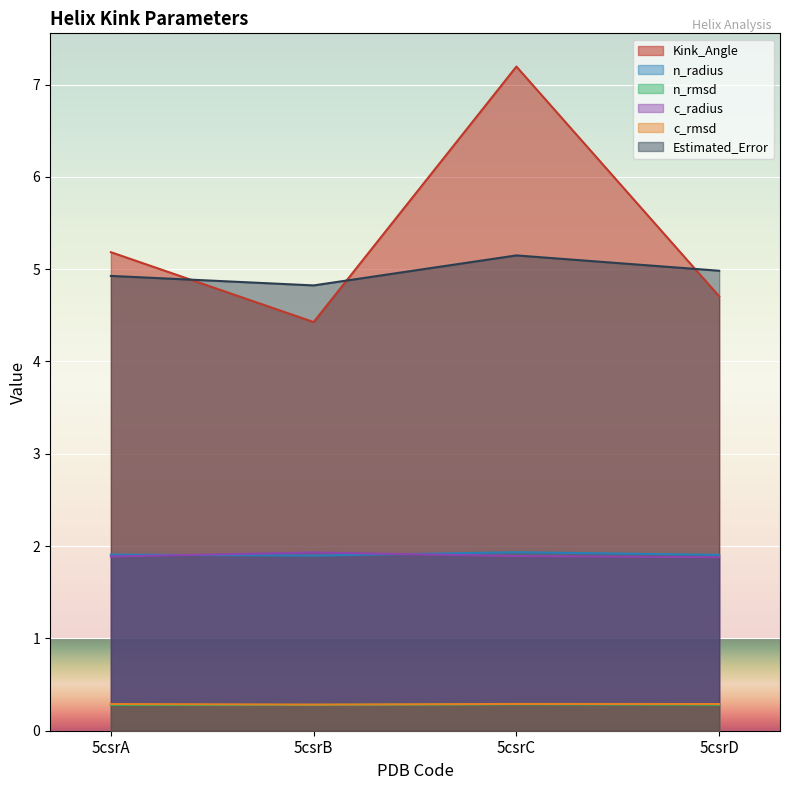

The value of n_rmsd at 5csrC is 0.4. True or false?

False